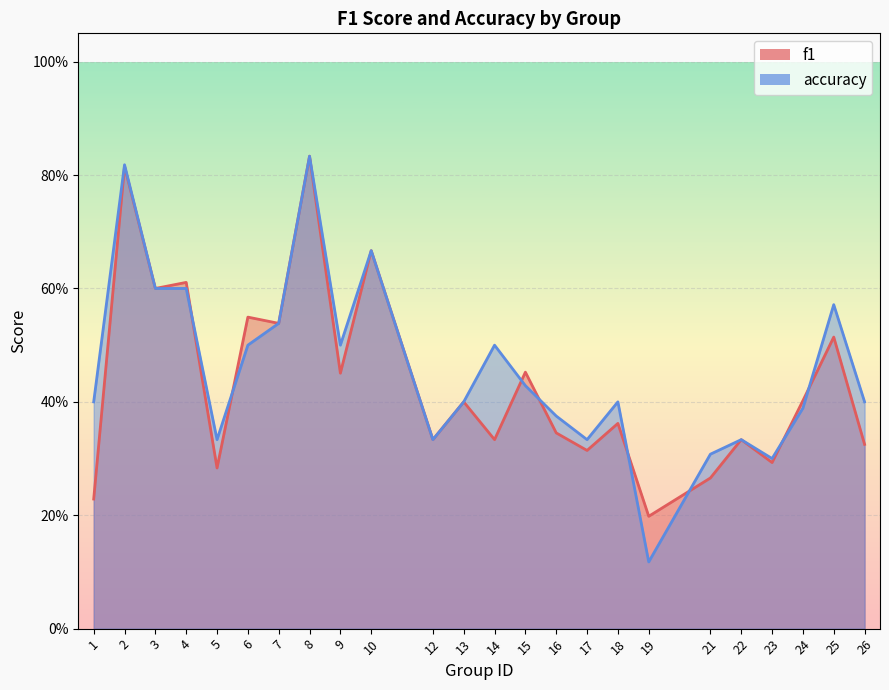

List the labels in order of f1 value, smallest first.

19, 1, 21, 5, 23, 17, 26, 12, 14, 22, 16, 18, 13, 24, 9, 15, 25, 7, 6, 3, 4, 10, 2, 8